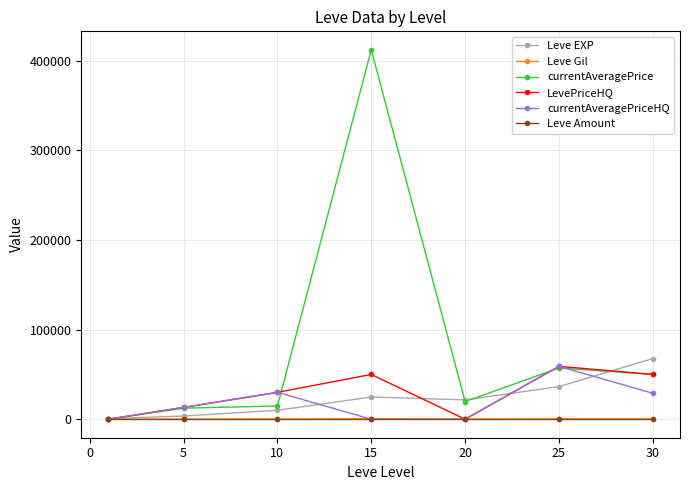

What is the value of the currentAveragePrice point at the 4th from the left?

411994.0